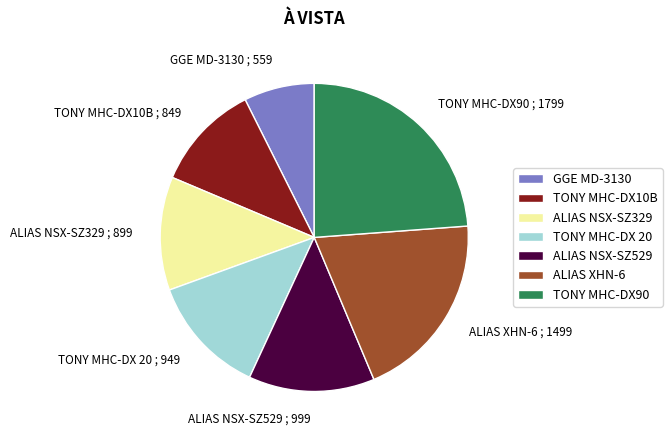

Which slice is the smallest?

GGE MD-3130